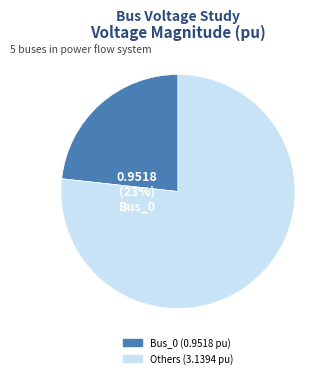

What is the total percentage of Bus_1 and Bus_2?

38.4%